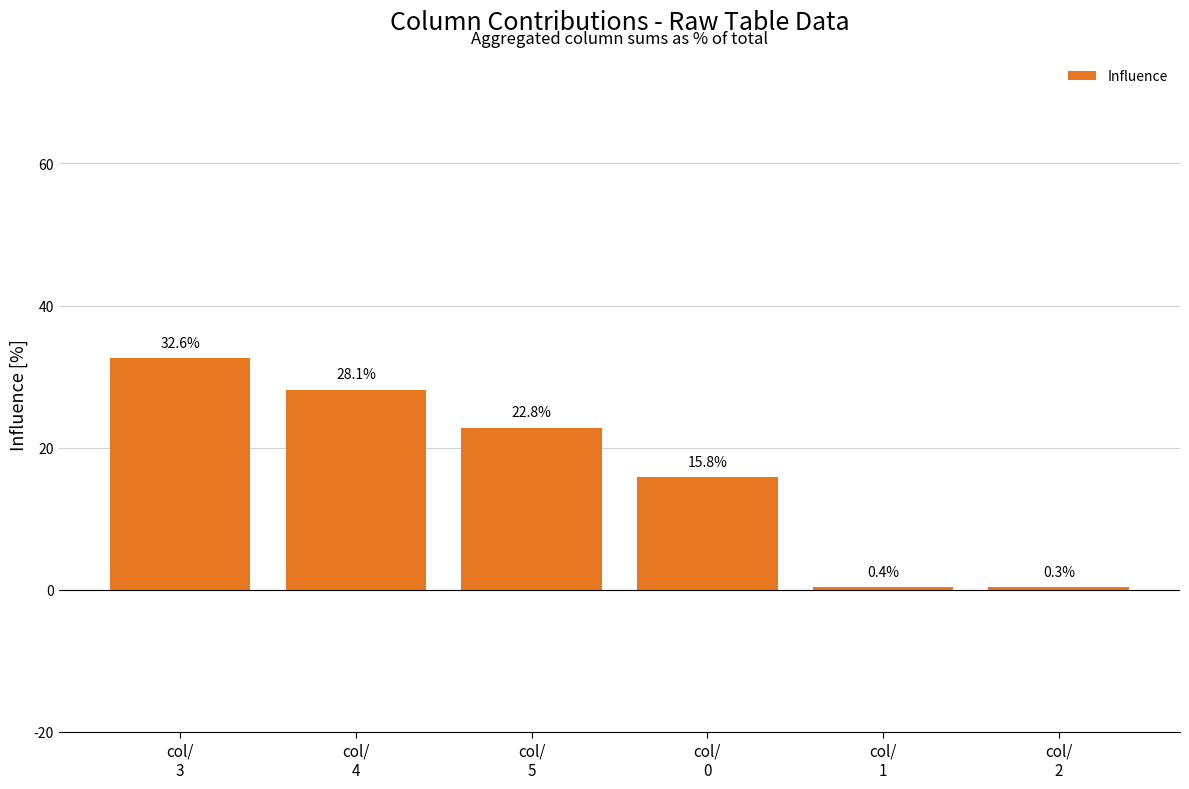

Where is the data nearest to the value 16?

col/
0